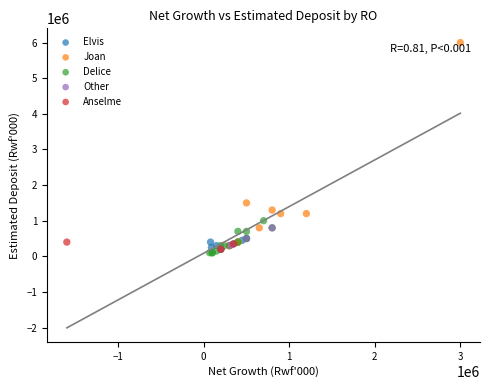

Which series has the widest spread of Y values?

Joan